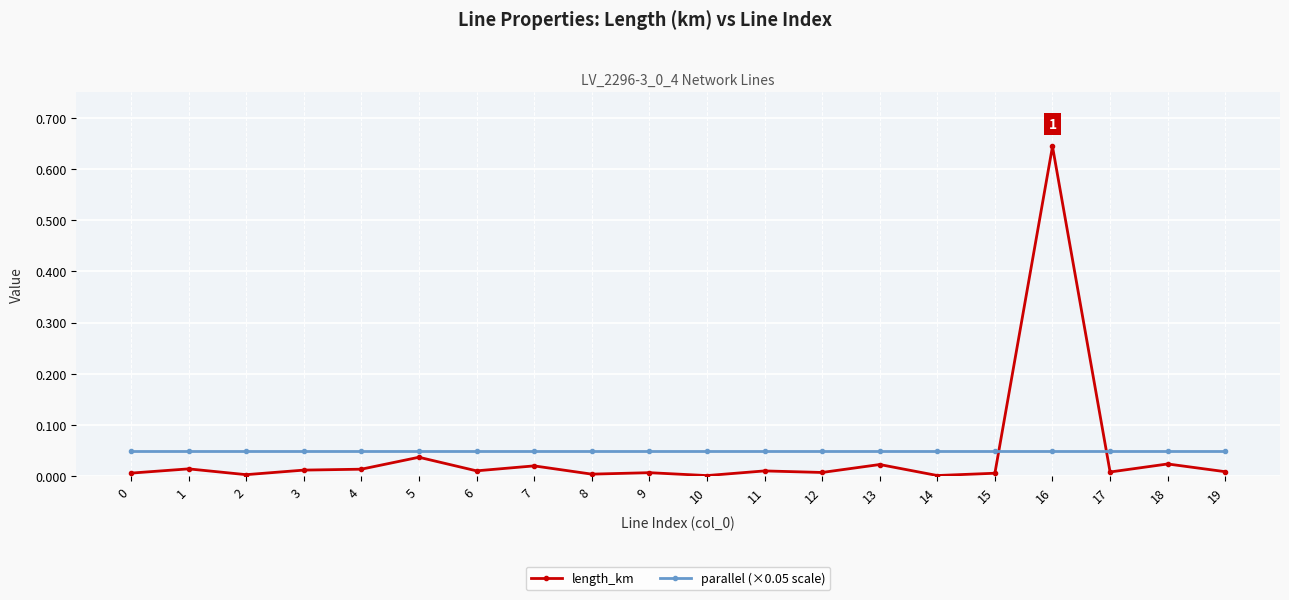

Rank the series by their maximum value, from highest to lowest.

length_km, parallel (×0.05 scale)